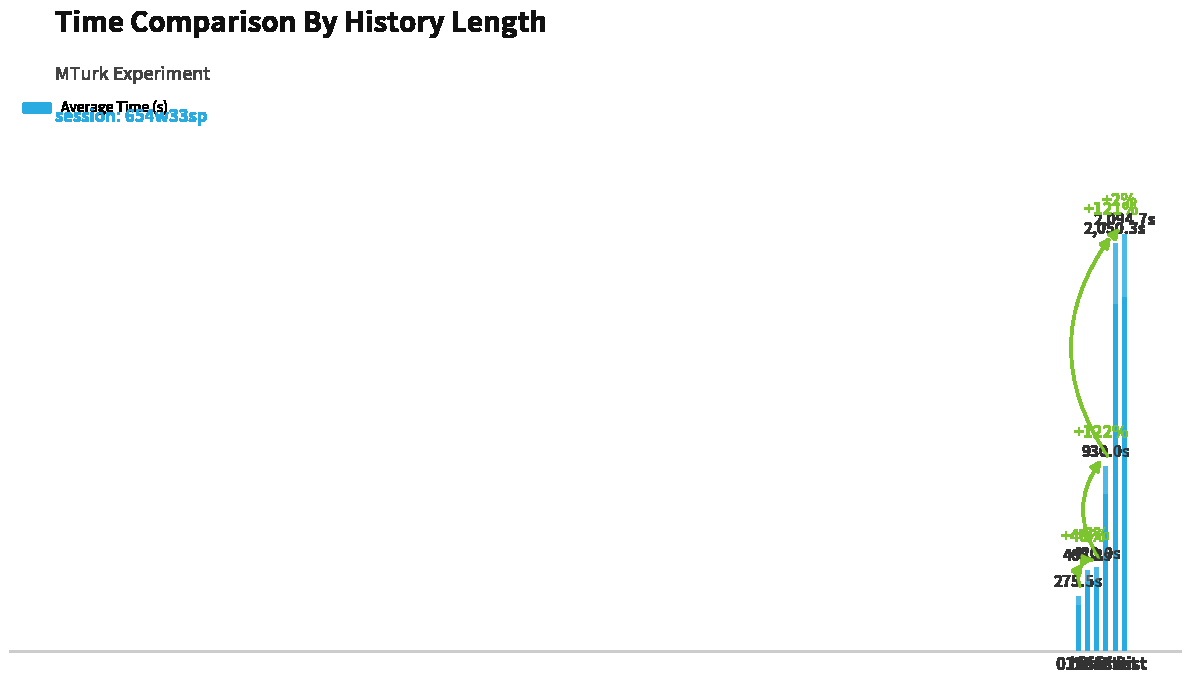

Read the value at 3 hist.

930.0